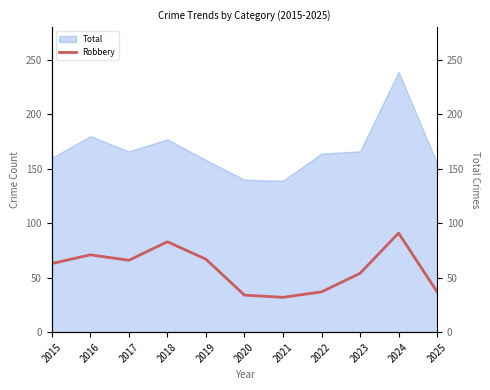

What is the value of the 10th point from the left?

91